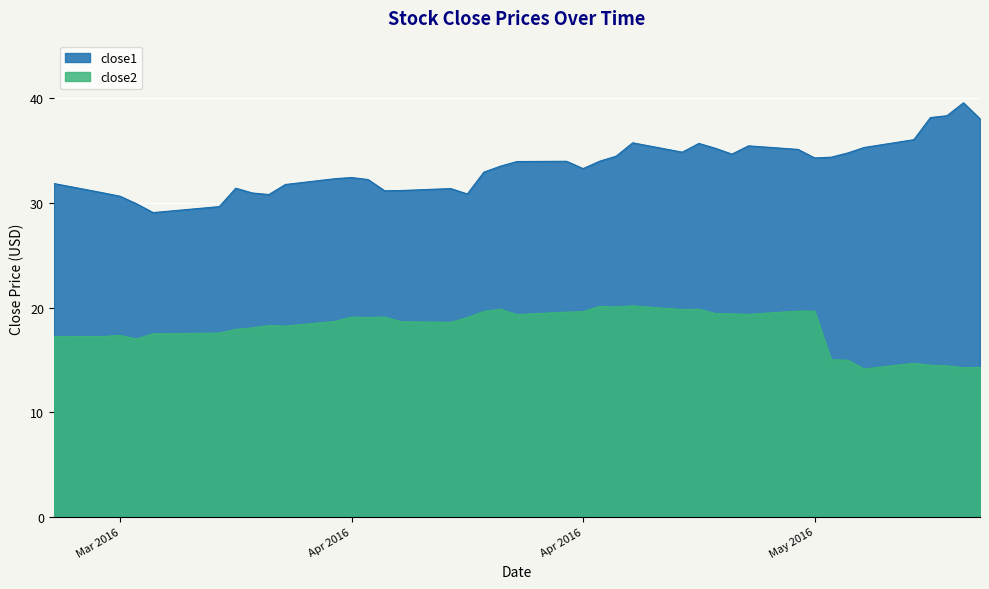

Reading right to left, what are all the values shown in this chart?

close1: 38.1	39.6	38.4	38.2	36.1	35.3	34.8	34.4	34.3	35.1	35.5	34.7	35.2	35.7	34.9	35.8	34.5	34.0	33.3	34.0	34.0	33.5	33.0	30.9	31.4	31.2	31.2	32.3	32.4	32.3	31.8	30.8	31.0	31.4	29.7	29.1	29.9	30.7	31.0	31.9
close2: 14.3	14.3	14.4	14.5	14.7	14.1	15.0	15.0	19.7	19.7	19.4	19.4	19.4	19.9	19.8	20.2	20.1	20.1	19.6	19.6	19.3	19.9	19.6	19.1	18.6	18.7	19.1	19.1	19.1	18.7	18.2	18.3	18.1	17.9	17.6	17.5	17.0	17.4	17.2	17.2